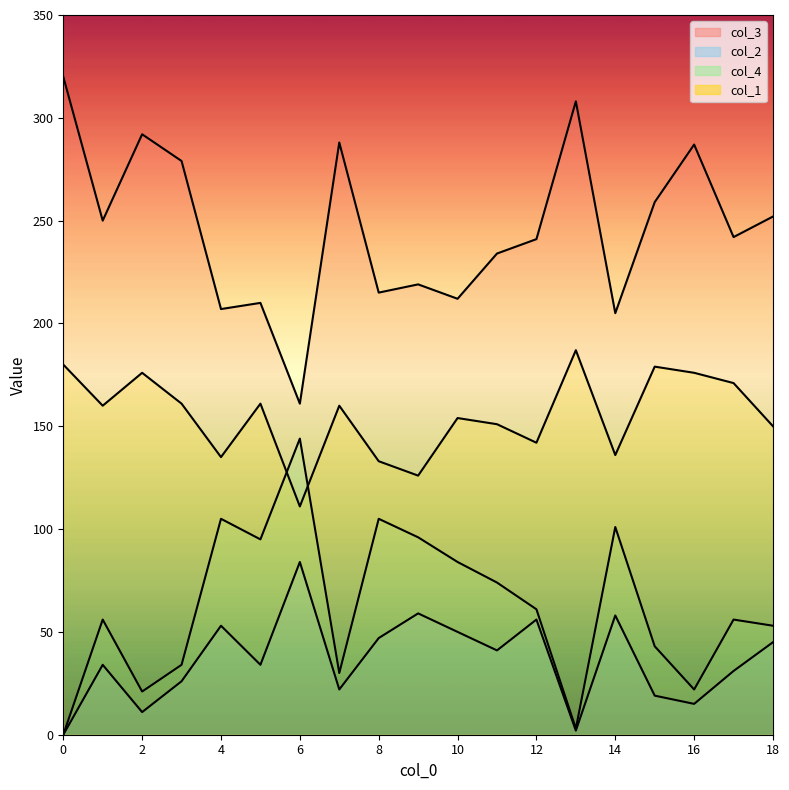

What is the average value of the col_4 series?

62